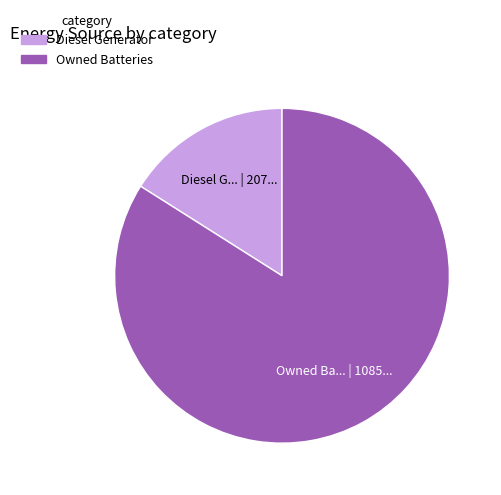

Is there a majority slice in this chart?

Yes